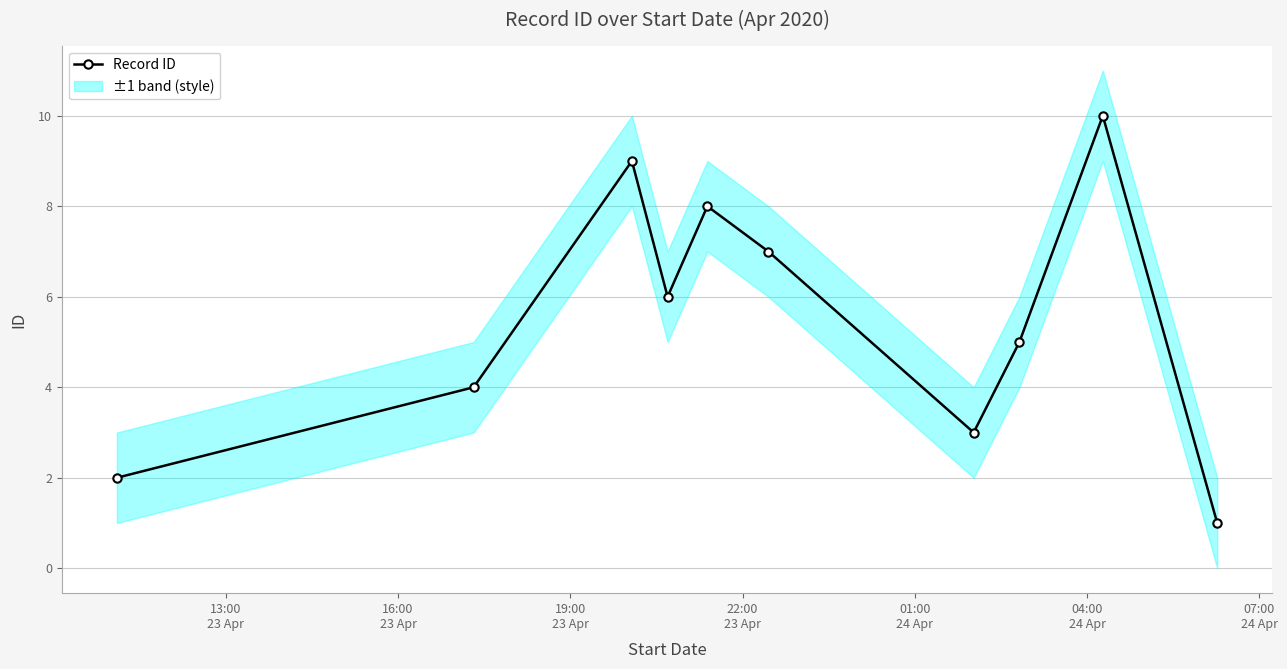

How many values are below 6?

5